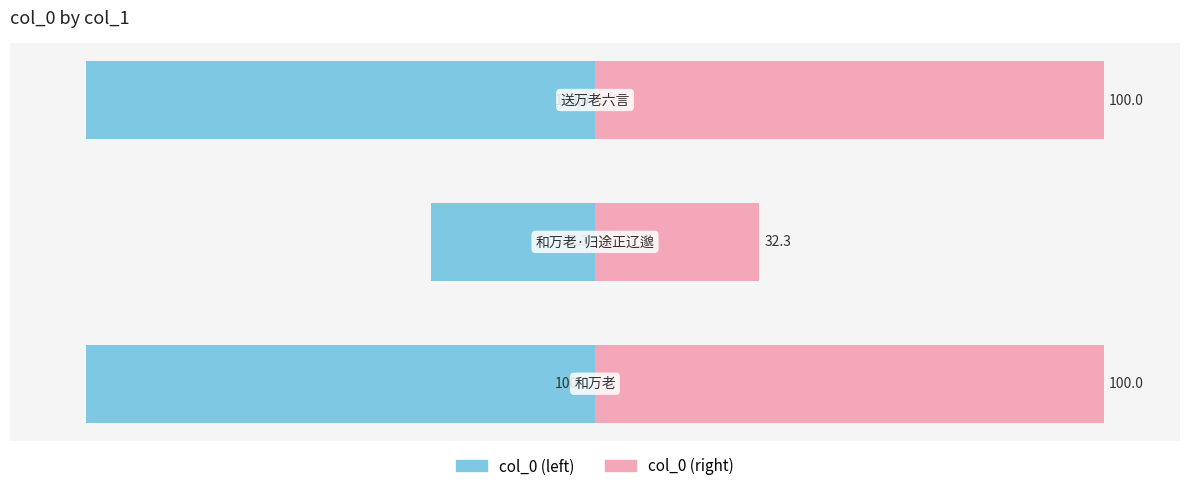

What is the value of the col_0 (right) bar at the 3rd from the left?

100.0